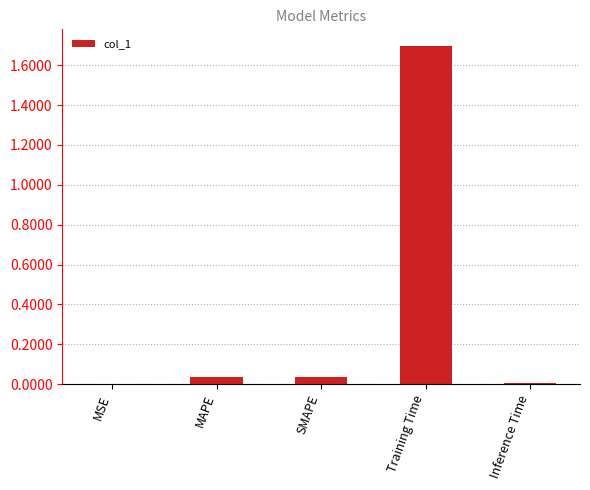

Read the value at Training Time.

1.7